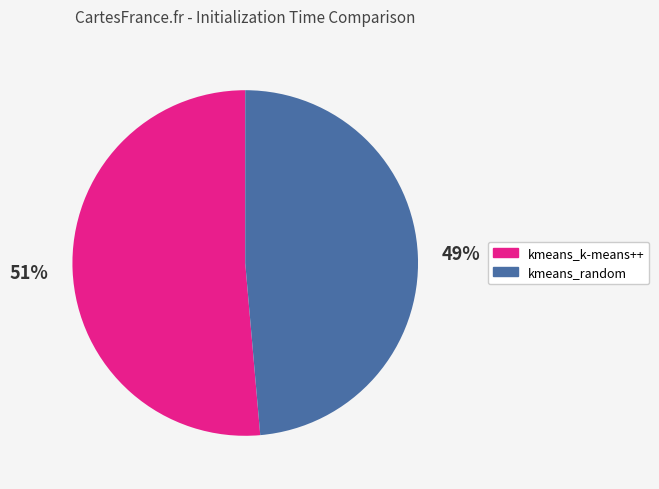

Is it true that kmeans_random is 49% of the pie?

True